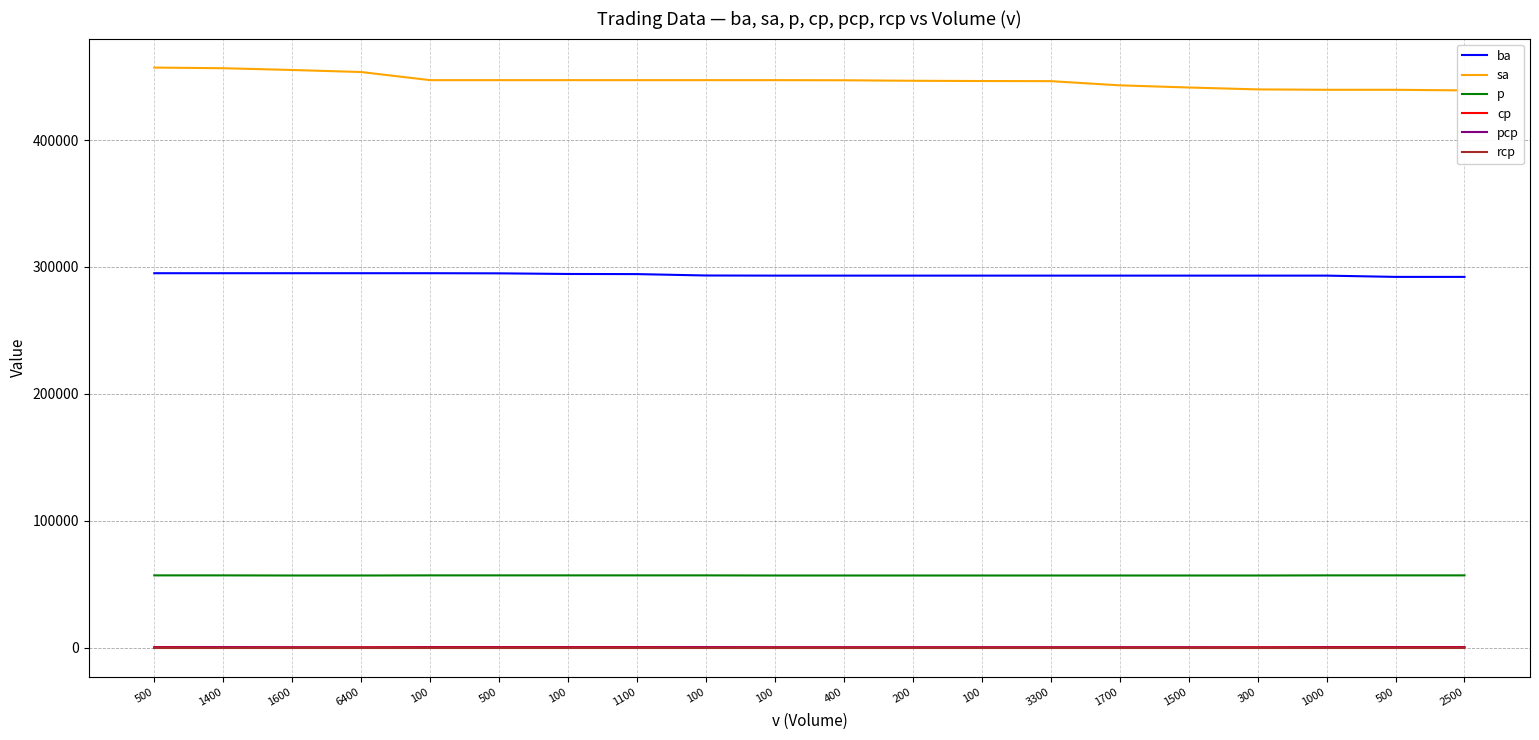

What are all the series names shown in the legend?

ba, sa, p, cp, pcp, rcp